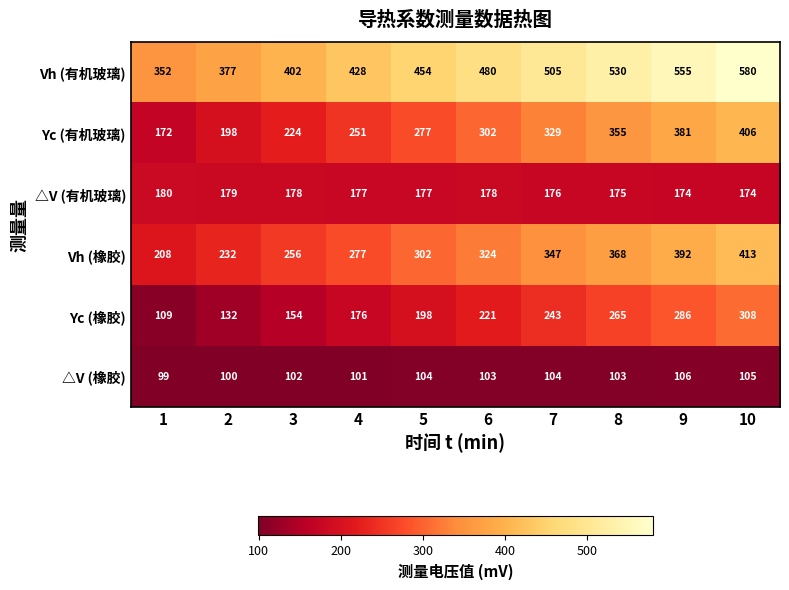

What is the highest value of the △V (有机玻璃) series?

180